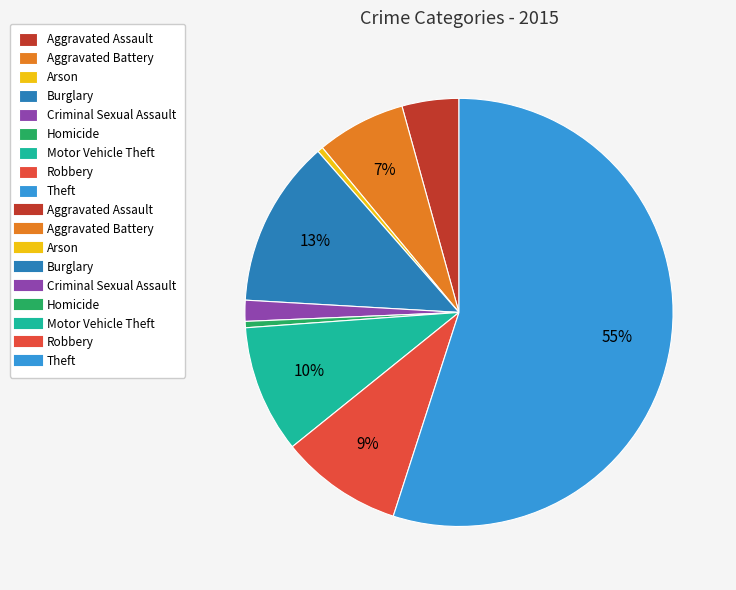

Is there a majority slice in this chart?

Yes